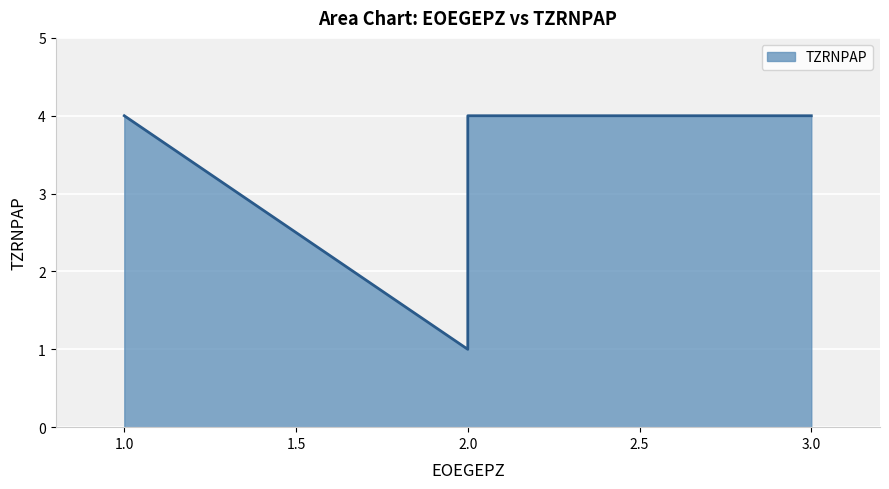

What is the smallest value displayed?

1